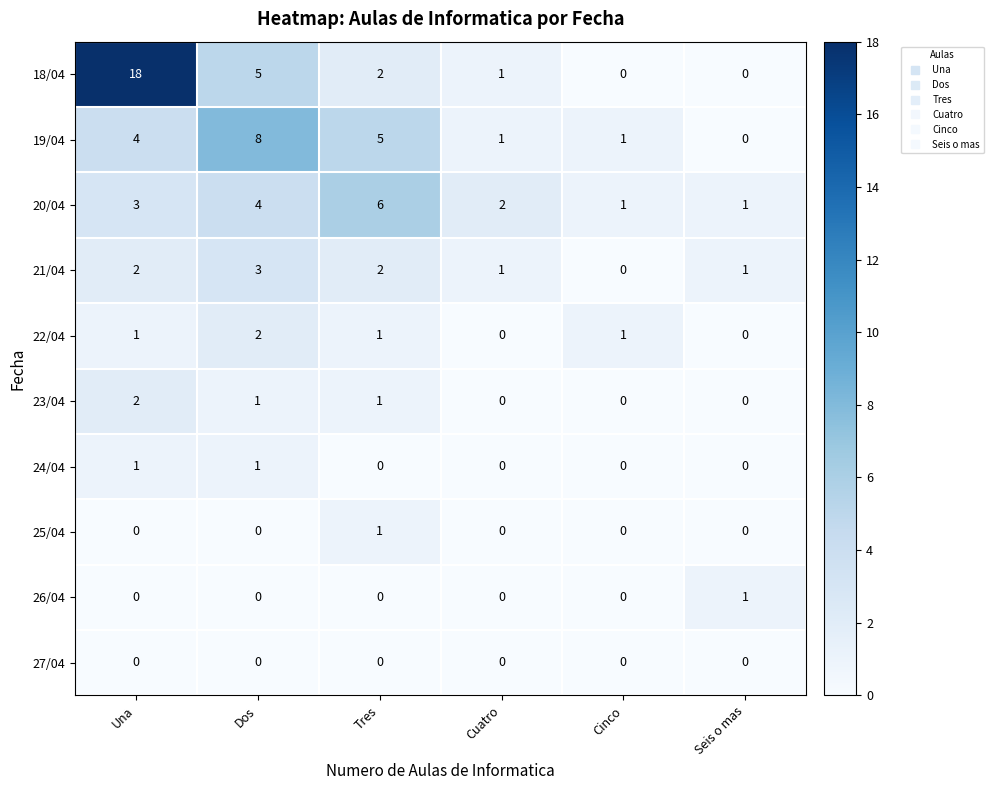

What is the spread (max minus min) of values at Tres?

6